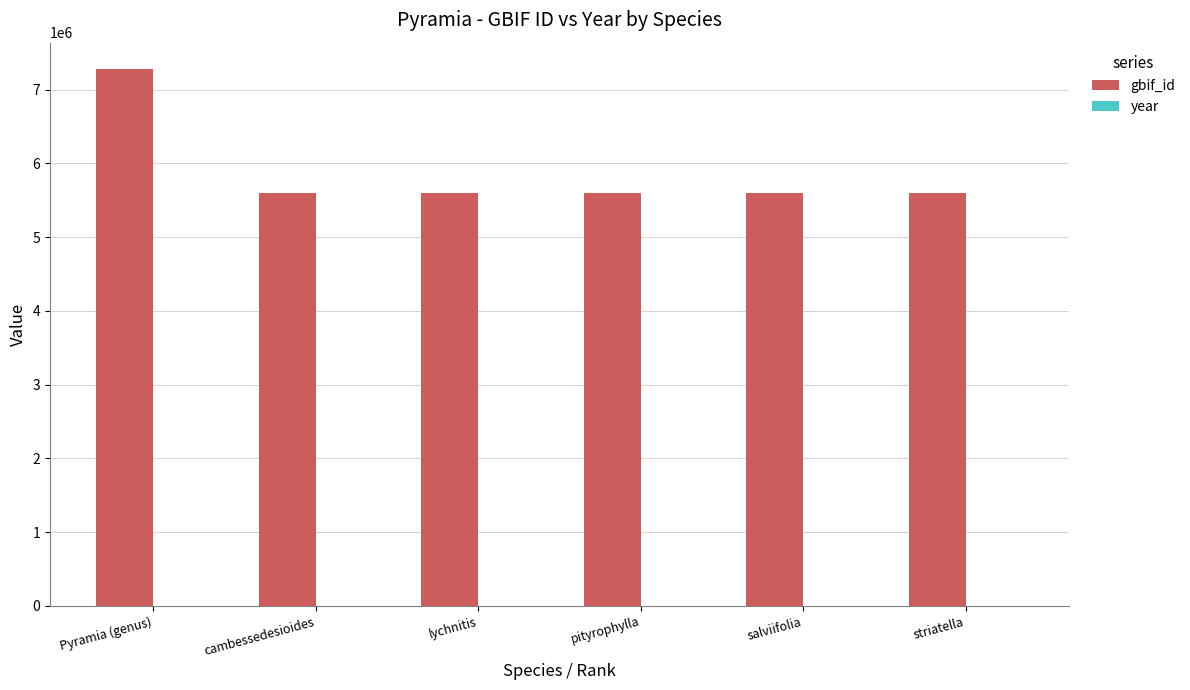

What is the greatest value displayed?

7273046